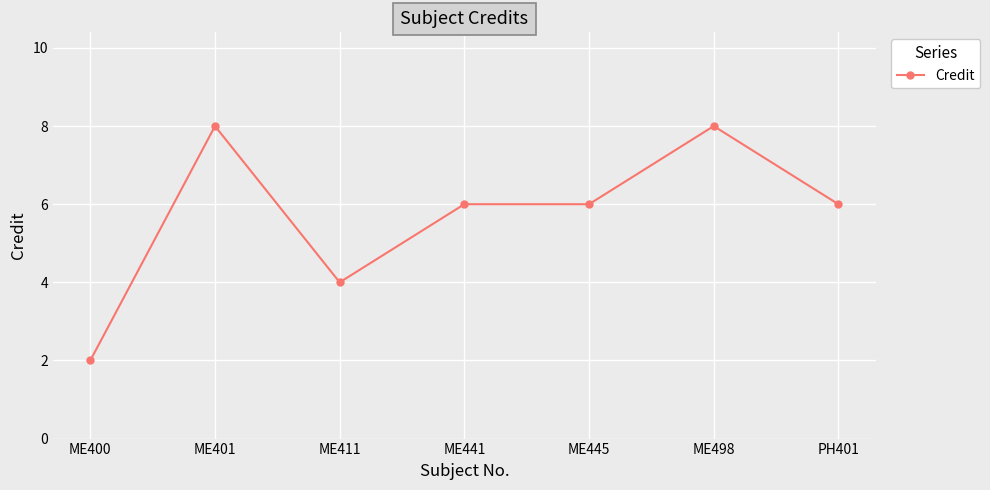

The chart shows a value of 11 at ME445. True or false?

False